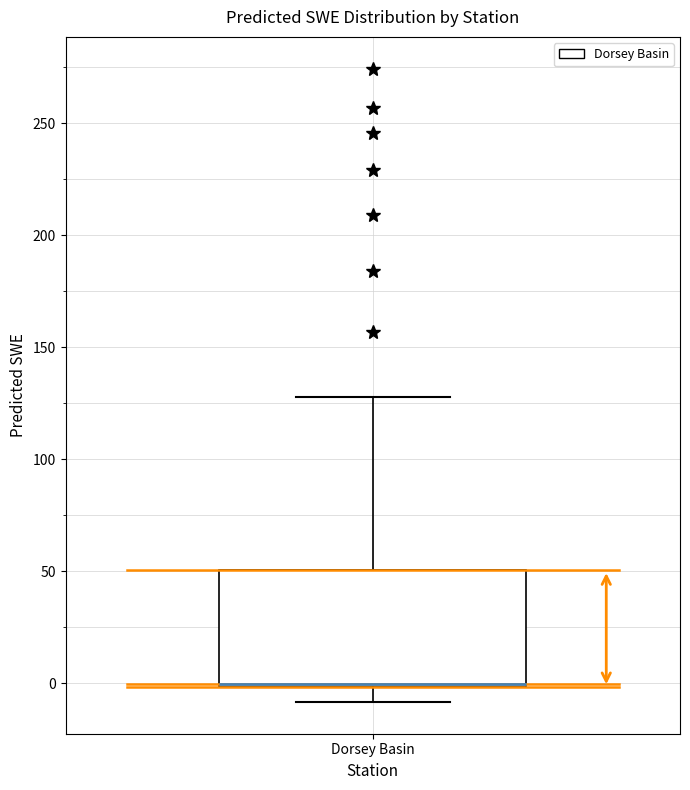

Transcribe this box plot: give where the median line is, the range the box spans, and where the two whiskers end, as read against the y-axis. The values are not printed on the chart, so give them approximately, as read against the axis.

median 0, box 0 to 50, whiskers -10 to 130